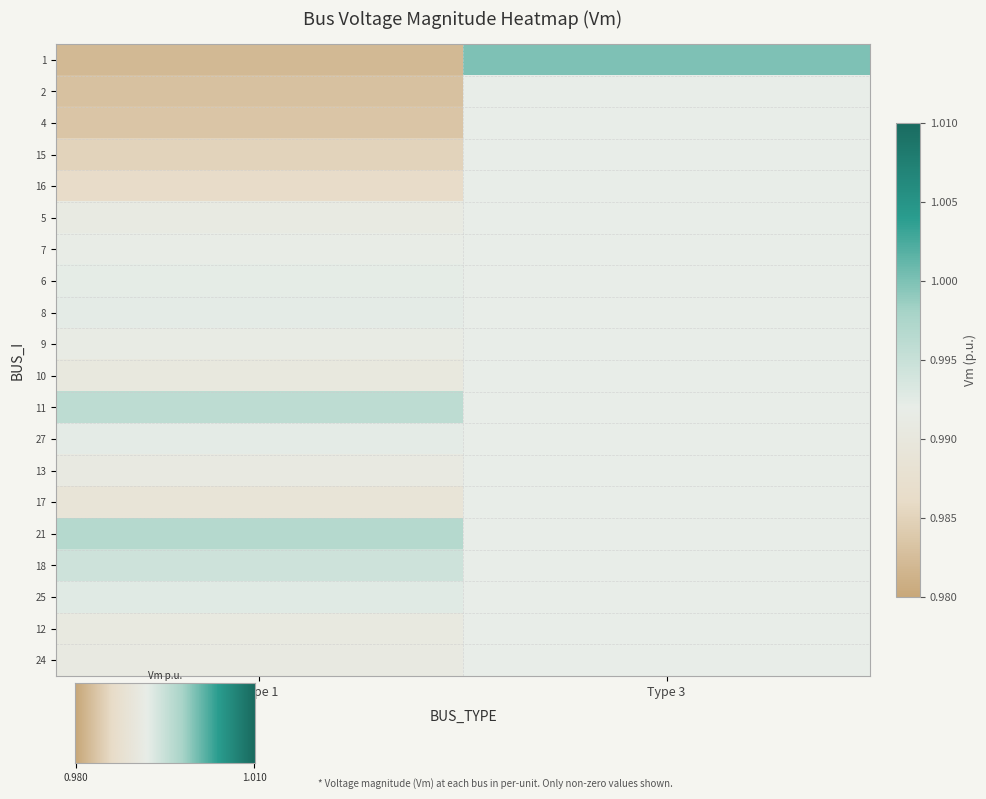

The 3 series shows 0.0 at 25. True or false?

True